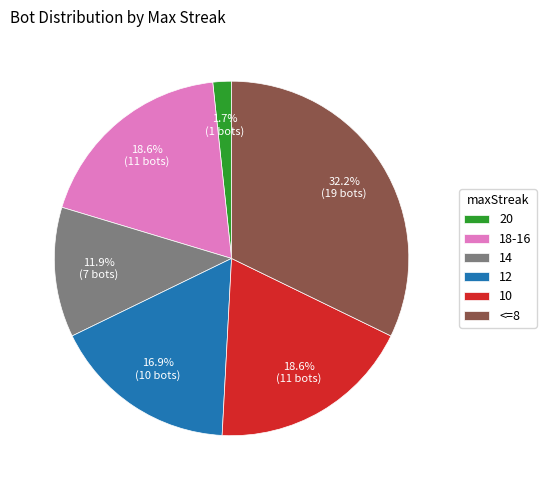

How many slices are in this pie chart?

6